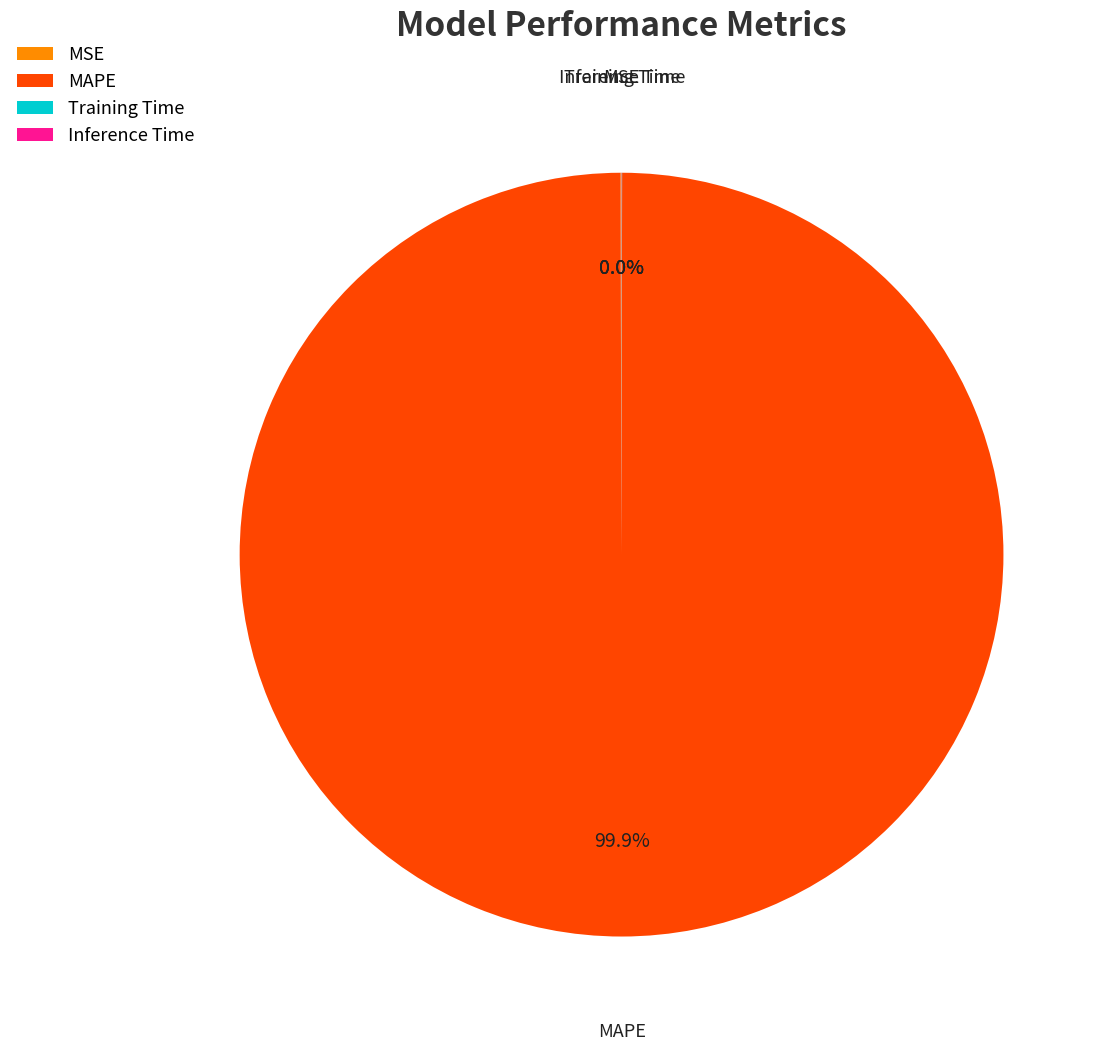

Which category has the biggest portion of the pie?

MAPE